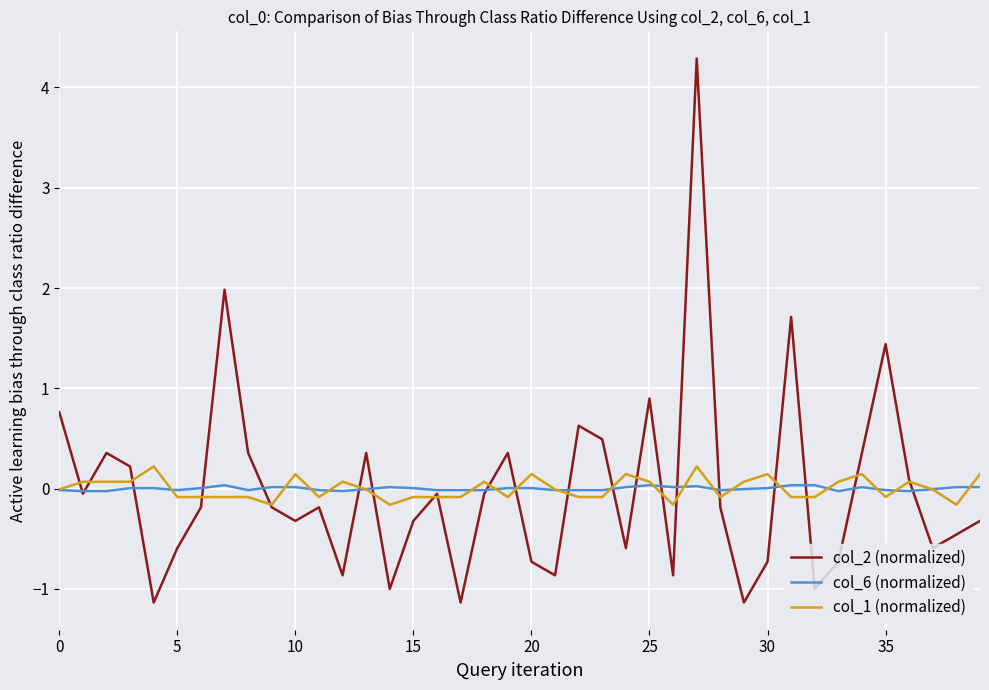

What is the minimum value for col_2 (normalized)?

-1.1